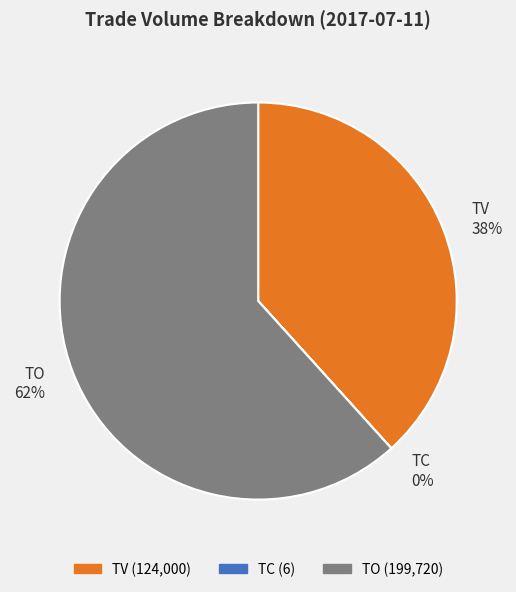

The TV slice represents 29% of the pie. True or false?

False